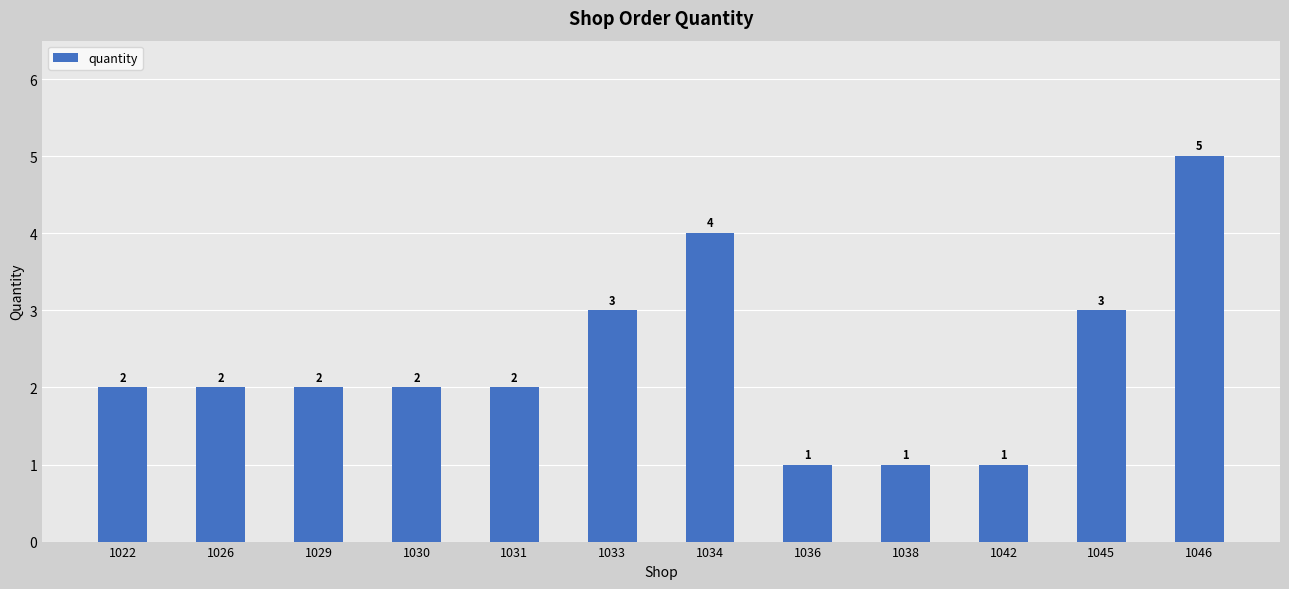

What is the ratio of the value at 1038 to the value at 1030?

0.5